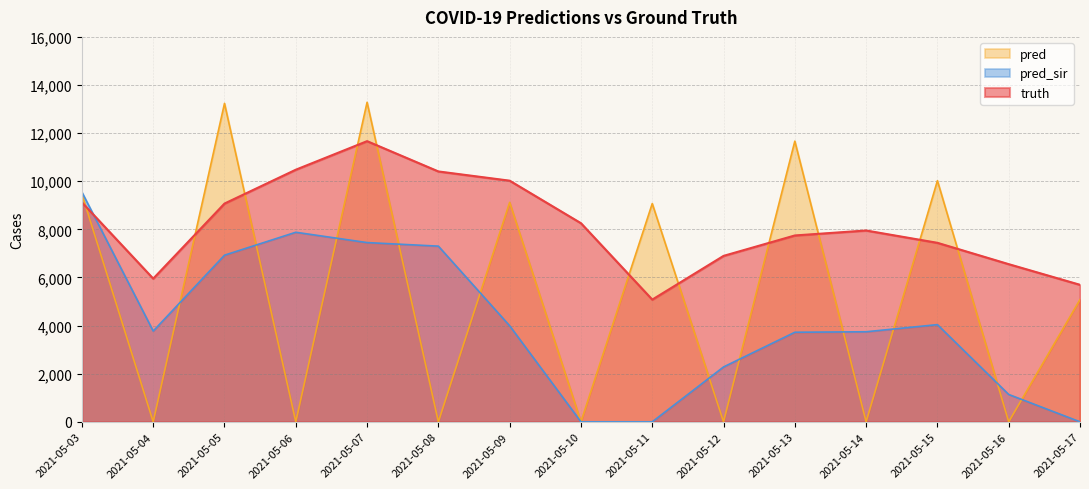

Which series changed the most between 2021-05-08 and 2021-05-14?

pred_sir